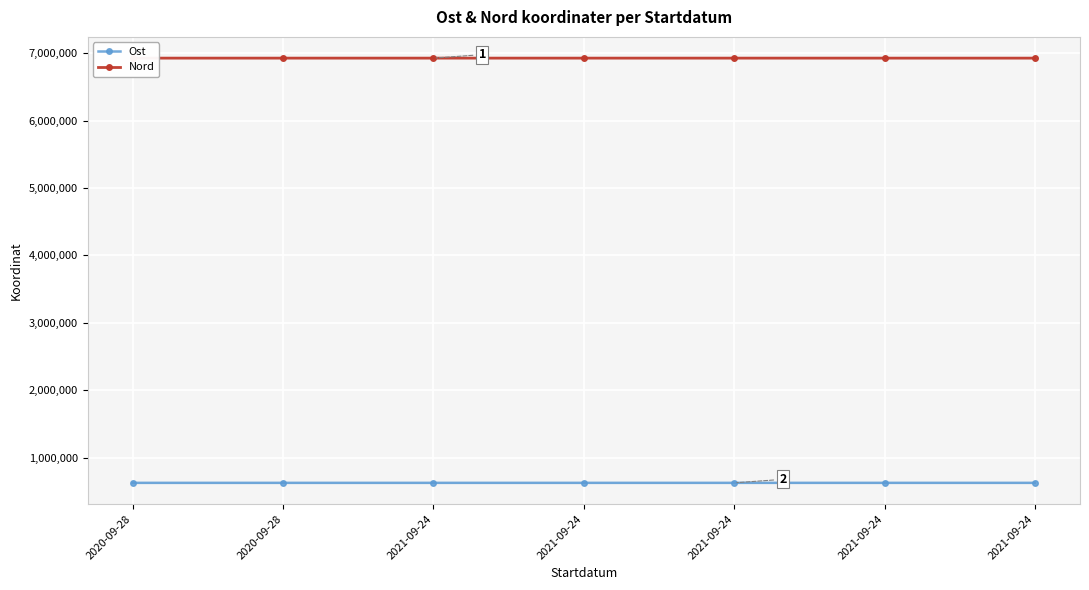

Is this an area chart (filled region under the line)?

No